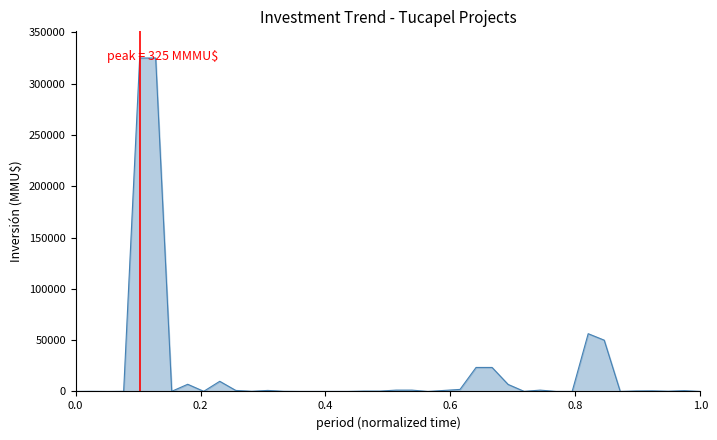

What is the difference between the maximum and minimum values?

325000